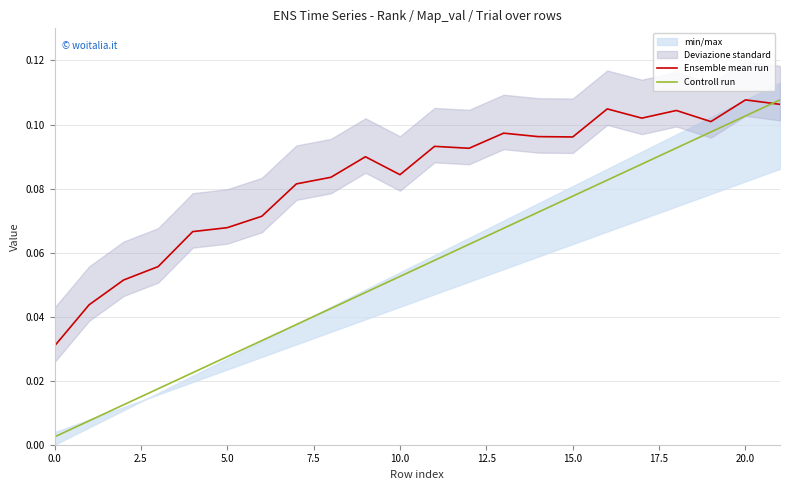

Which has a higher value, 11 or 14?

14